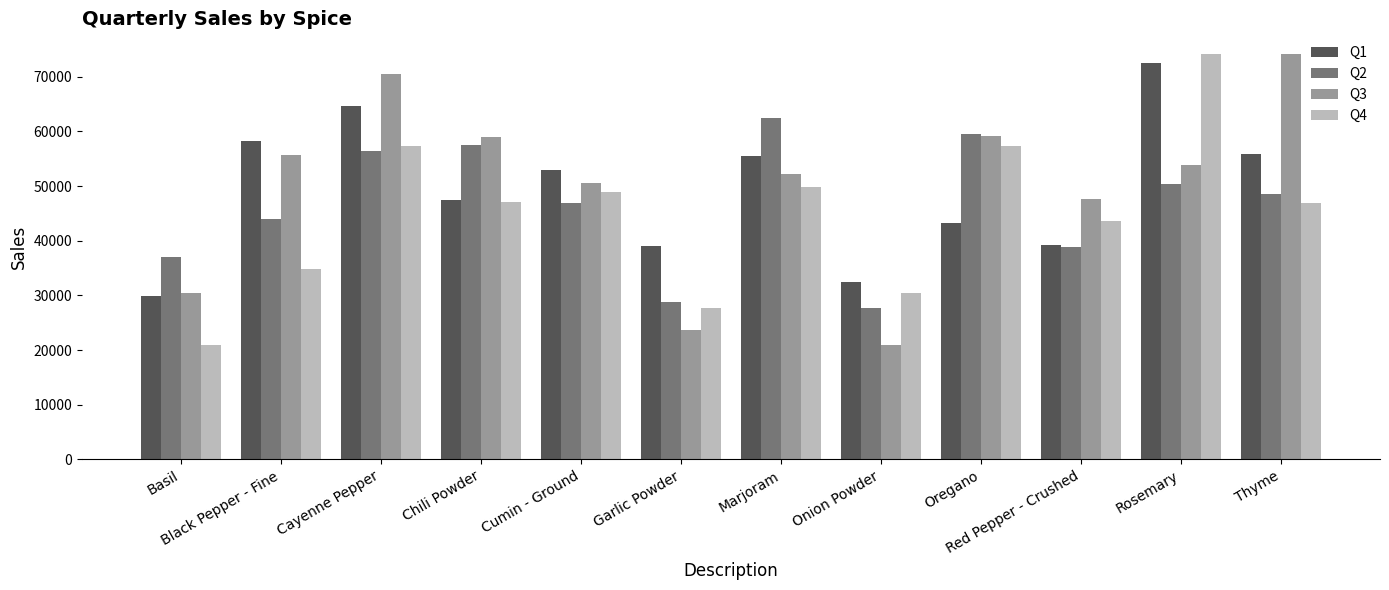

What is the difference between the Q4 values at Chili Powder and Oregano?

10225.8